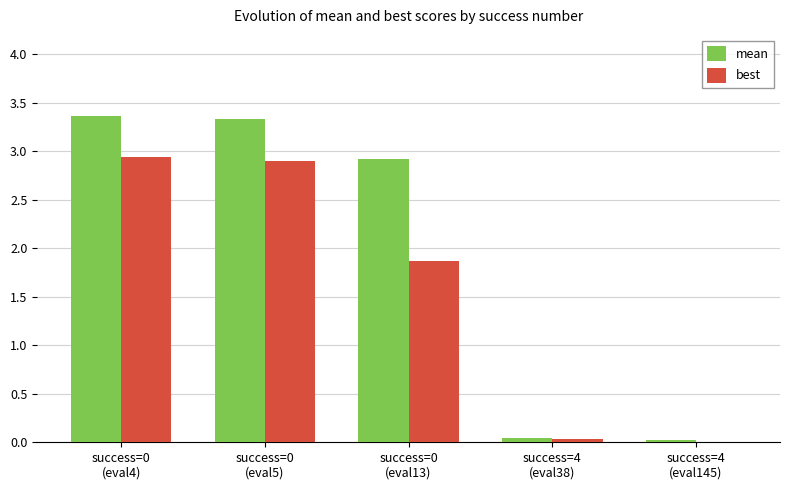

What is the greatest value displayed?

3.4